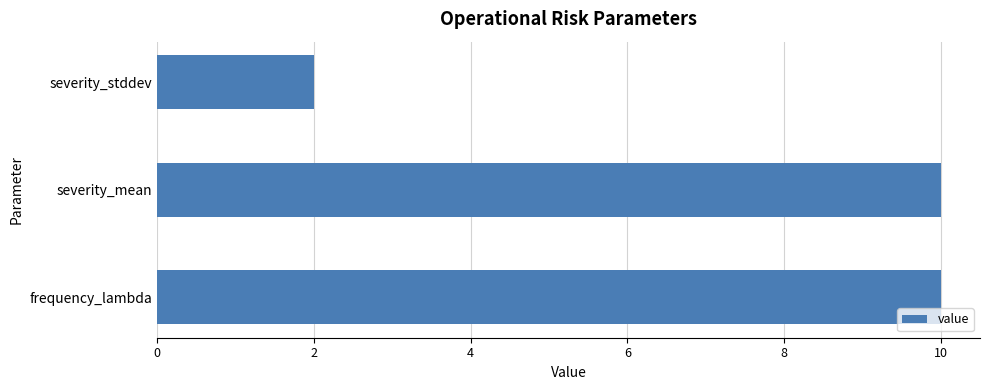

What is the average value?

7